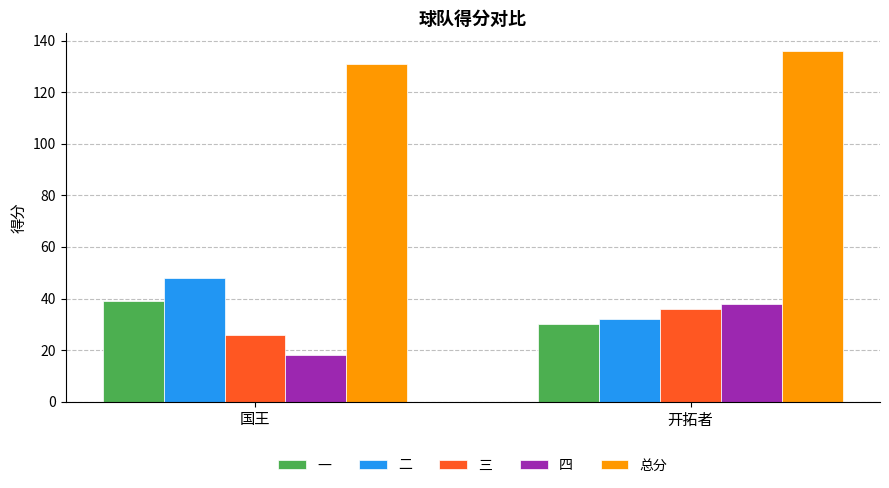

Rank the series at 开拓者 from highest to lowest value.

总分, 四, 三, 二, 一